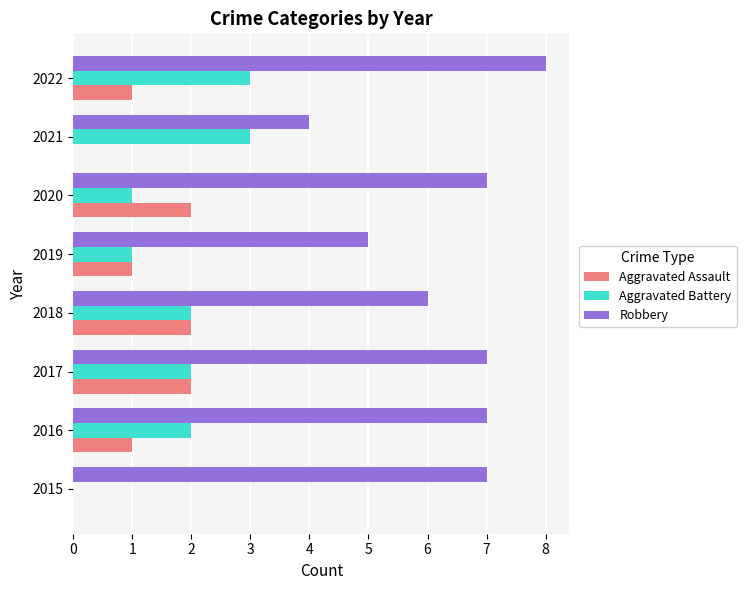

Between 2019 and 2022, which series saw the biggest shift?

Robbery